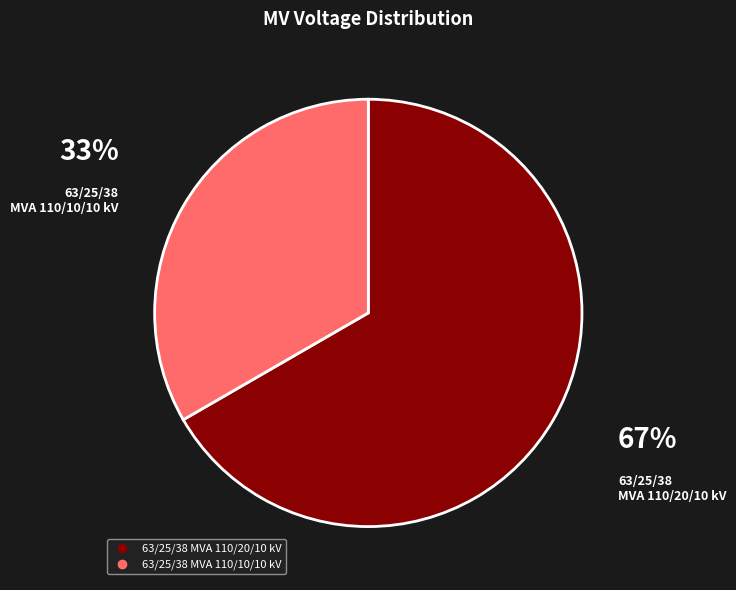

Which category has the biggest portion of the pie?

63/25/38 MVA 110/20/10 kV